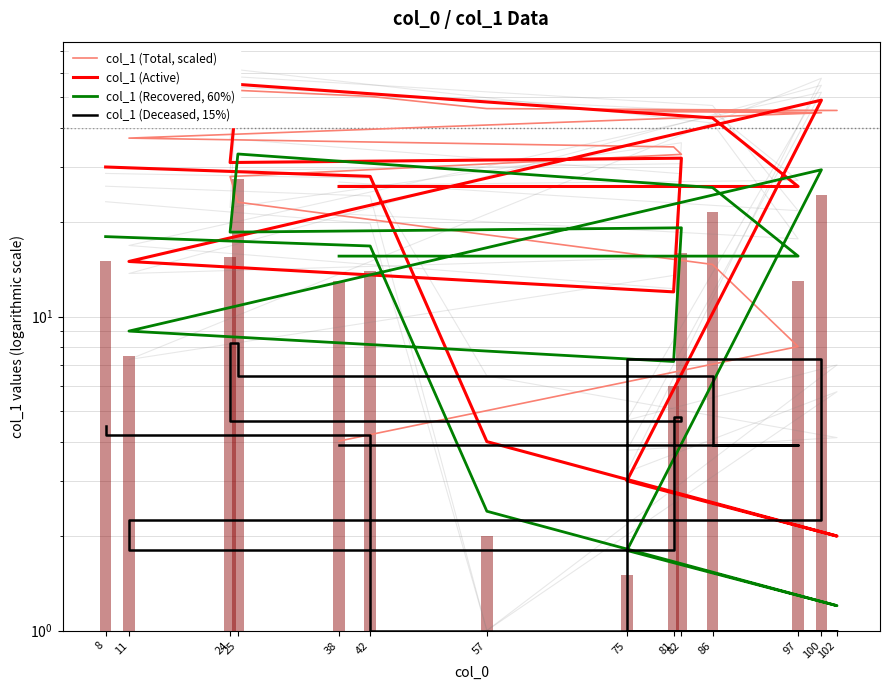

Does the chart contain stacked bars?

No